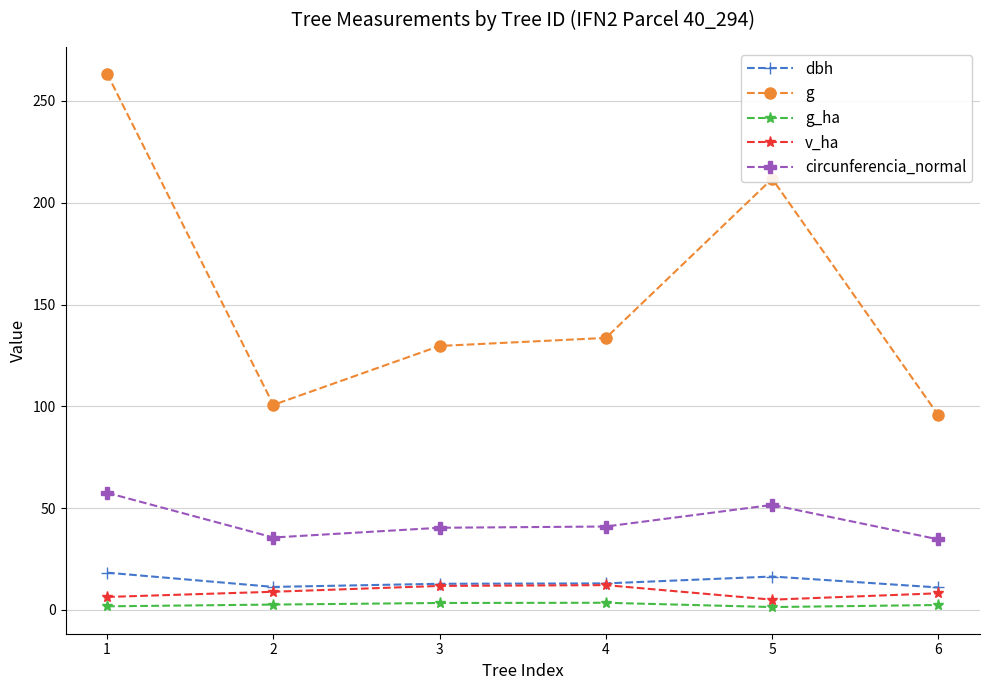

What is the value of the g_ha point at the 6th from the left?

2.4